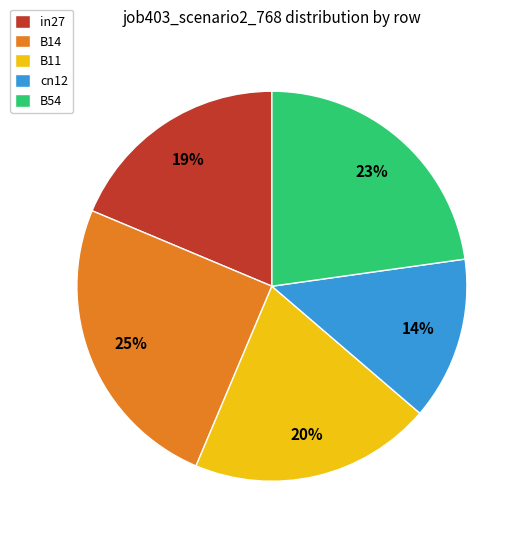

To the nearest percent, what is the combined percentage of B11 and B54?

43%